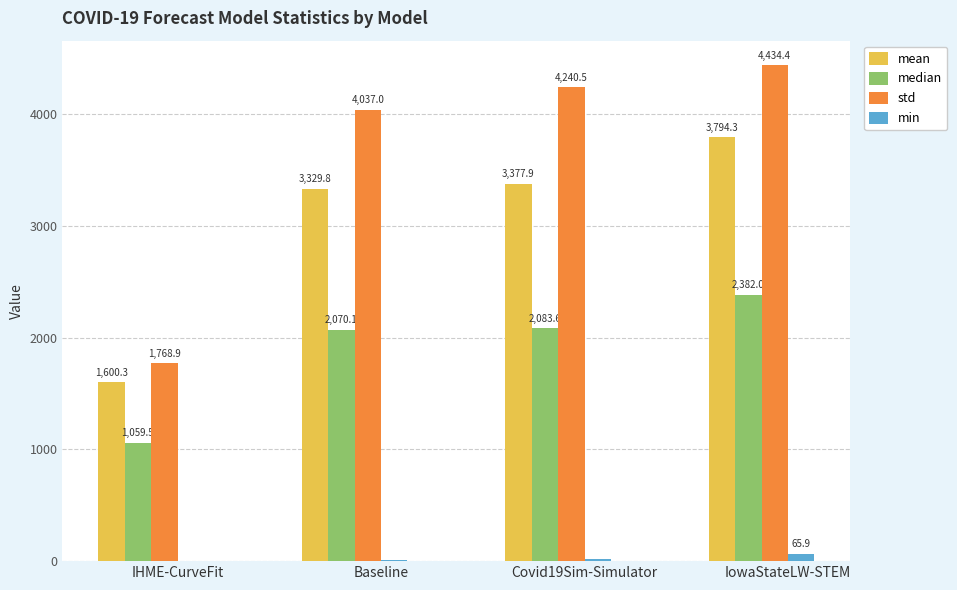

Reading left to right, extract all data points from this chart.

mean: 1600.3	3329.8	3377.9	3794.3
median: 1059.5	2070.1	2083.6	2382.0
std: 1768.9	4037.0	4240.5	4434.4
min: 4.9	13.4	22.2	65.9